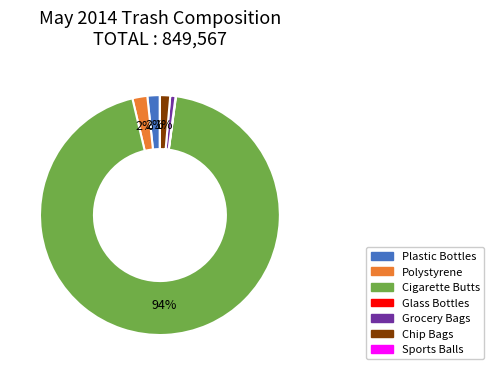

Which category accounts for the majority?

Cigarette Butts